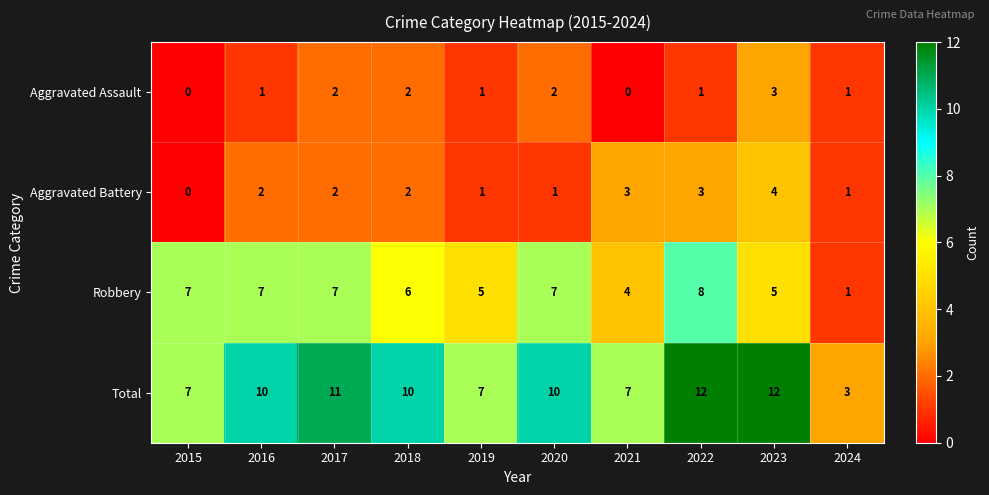

What is the greatest value displayed?

12